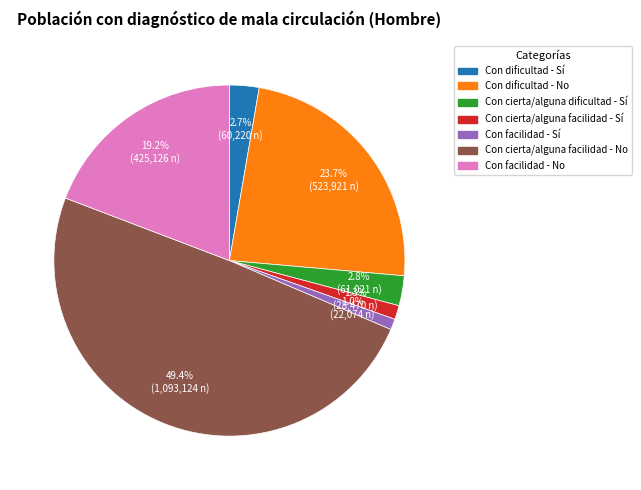

To the nearest percent, what is the average slice percentage?

14%